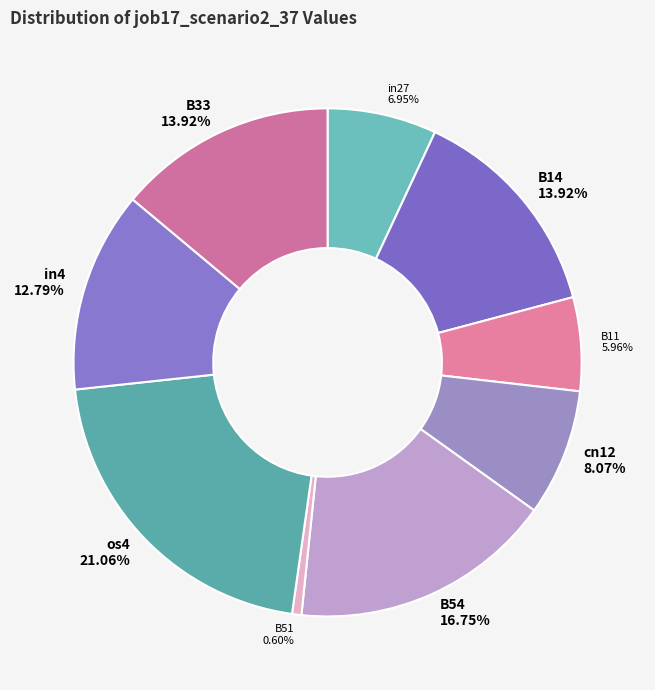

True or false: B11 accounts for 6% of the total.

True